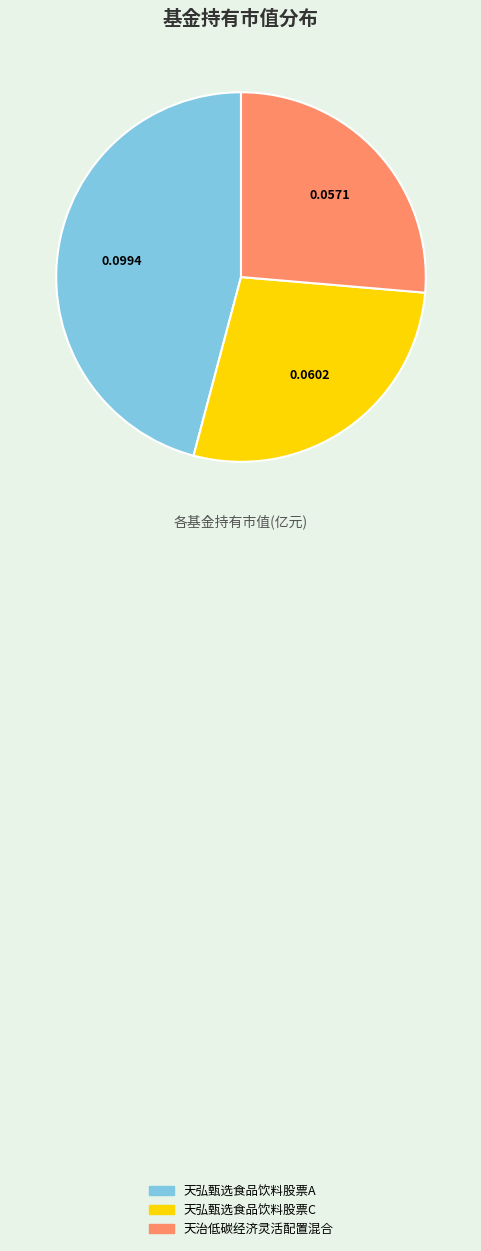

Which slice is the smallest?

天治低碳经济灵活配置混合